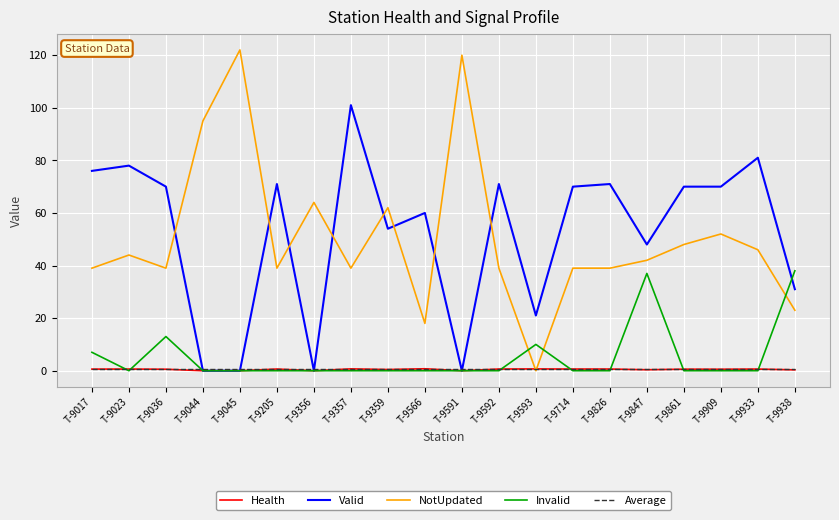

The value of Valid at T-9044 is -56.7. True or false?

False